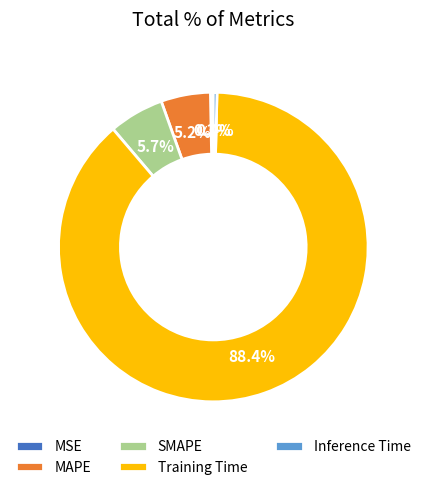

How many segments does this pie chart have?

5